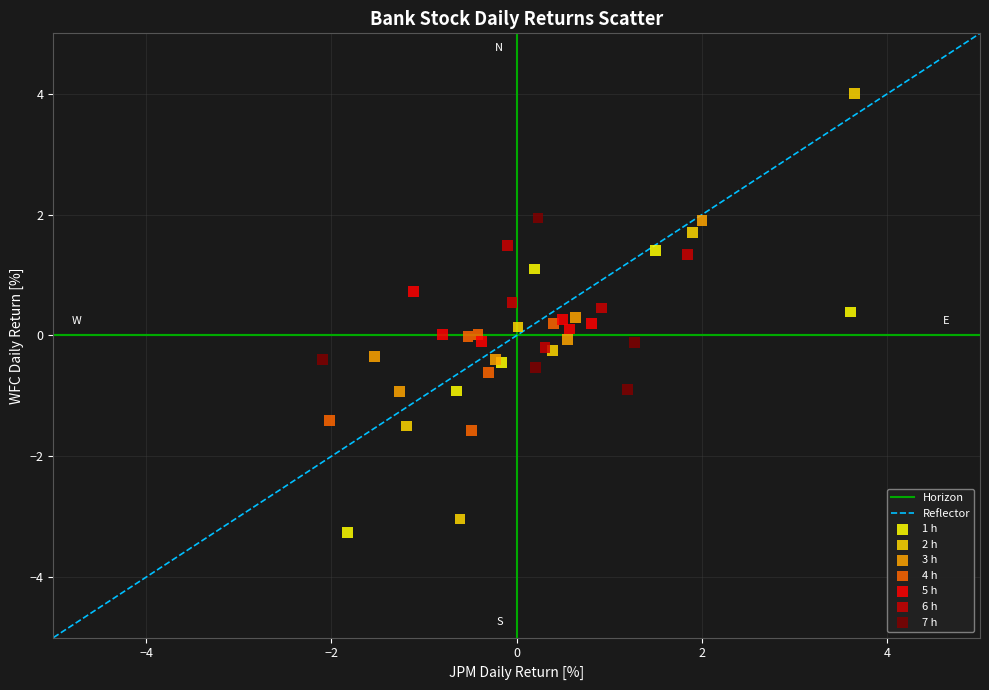

Which series contains the highest Y value?

2 h